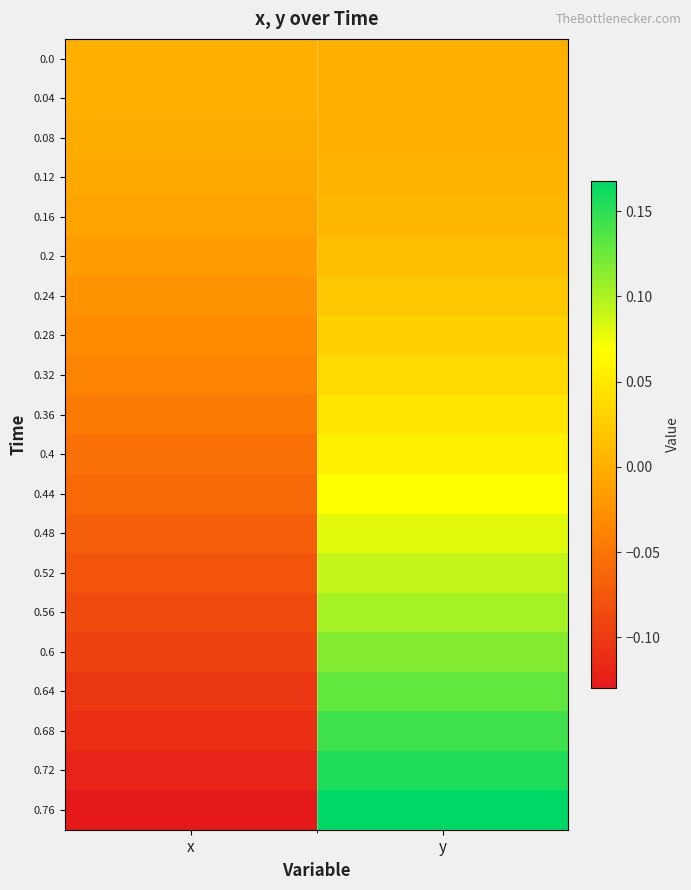

At how many categories does at least one series exceed 0?

1